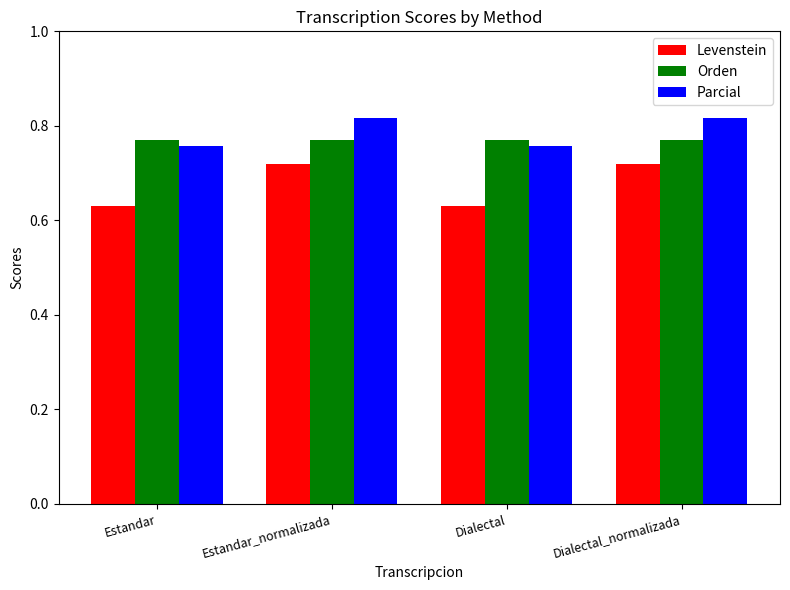

Is it true that Orden equals 22.6 at Estandar?

False